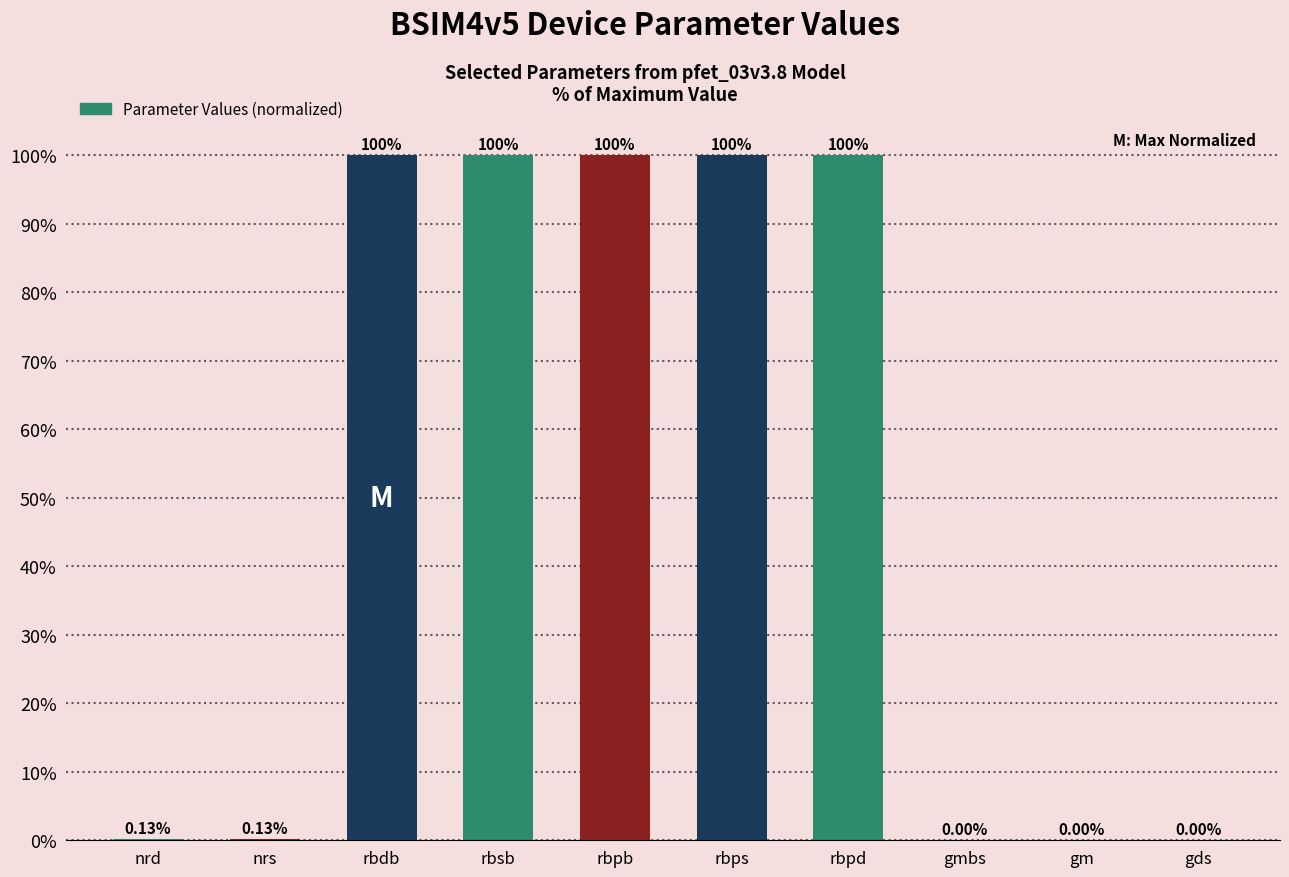

What is the sum of the values at rbdb and rbsb?

200.0